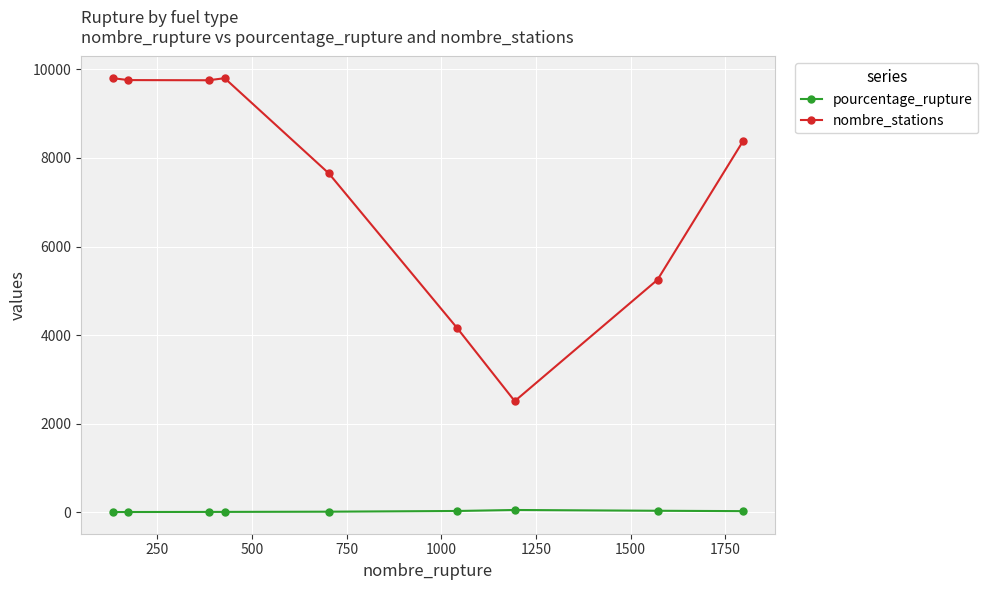

Is this an area chart (filled region under the line)?

No